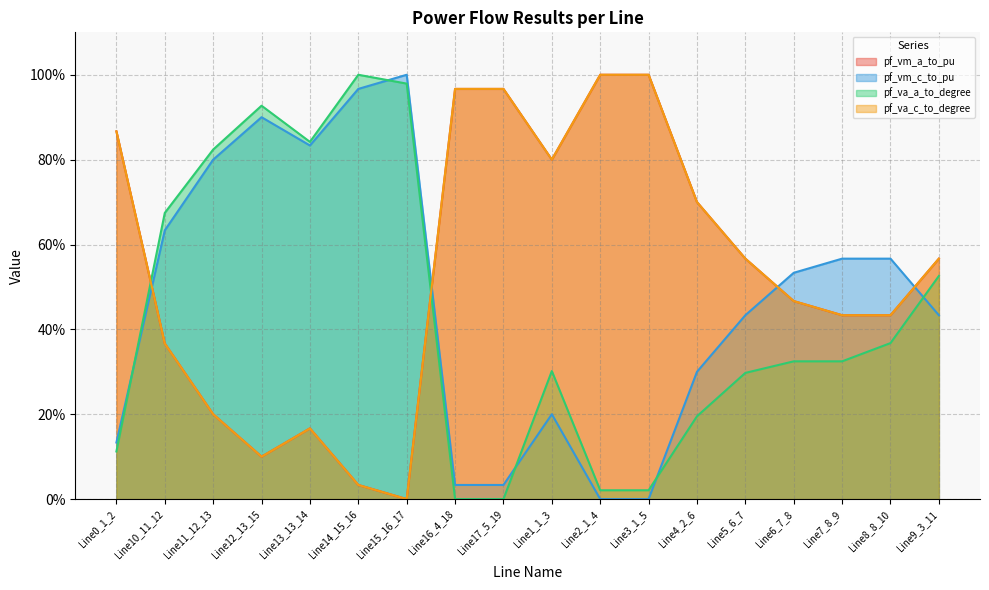

How many intersections are there between pf_va_a_to_degree and pf_vm_a_to_pu?

2